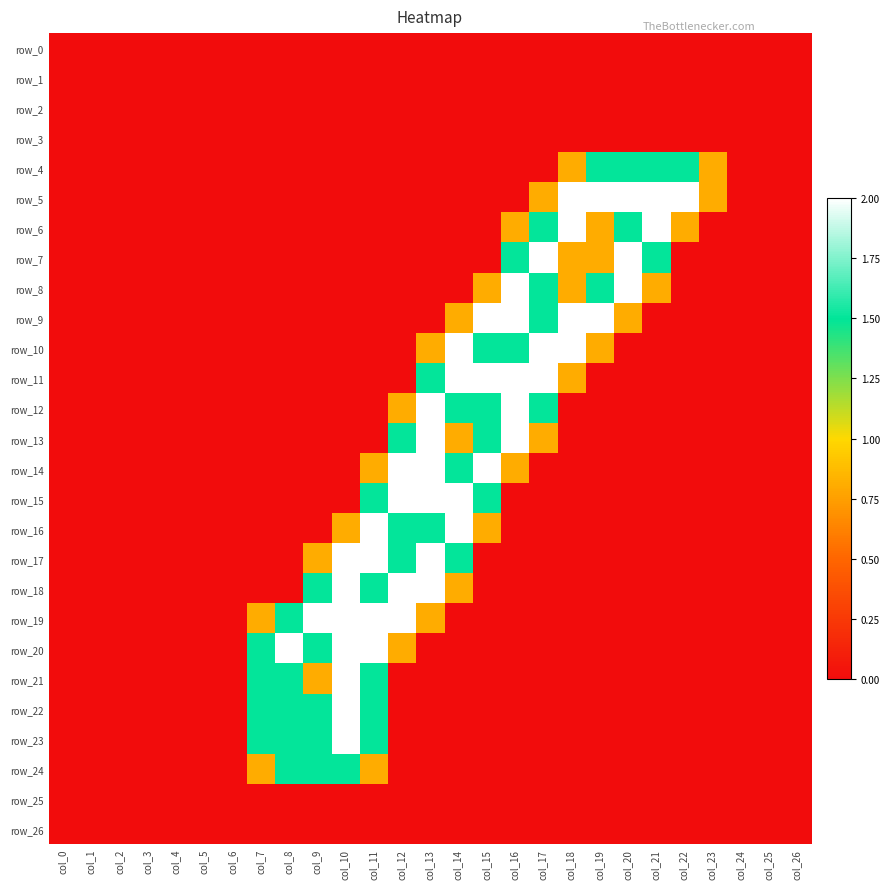

The row_10 series shows 0.0 at col_1. True or false?

True